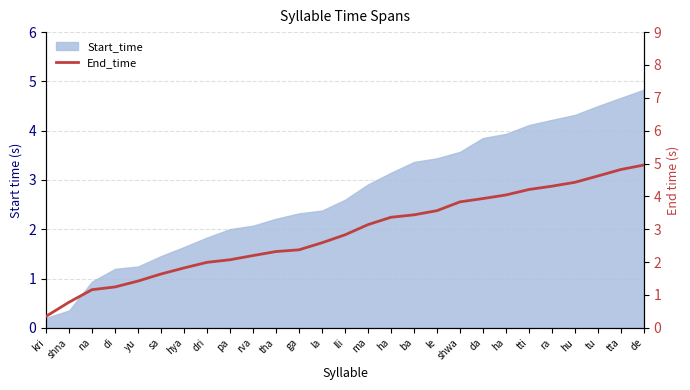

What is the greatest value displayed?

5.0